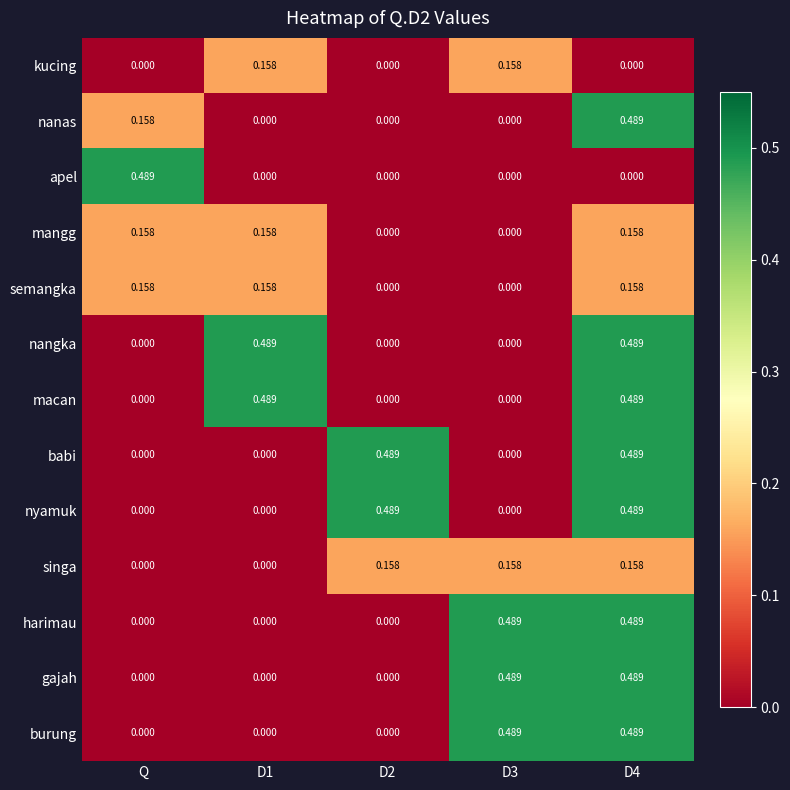

Count the number of data series in this chart.

13